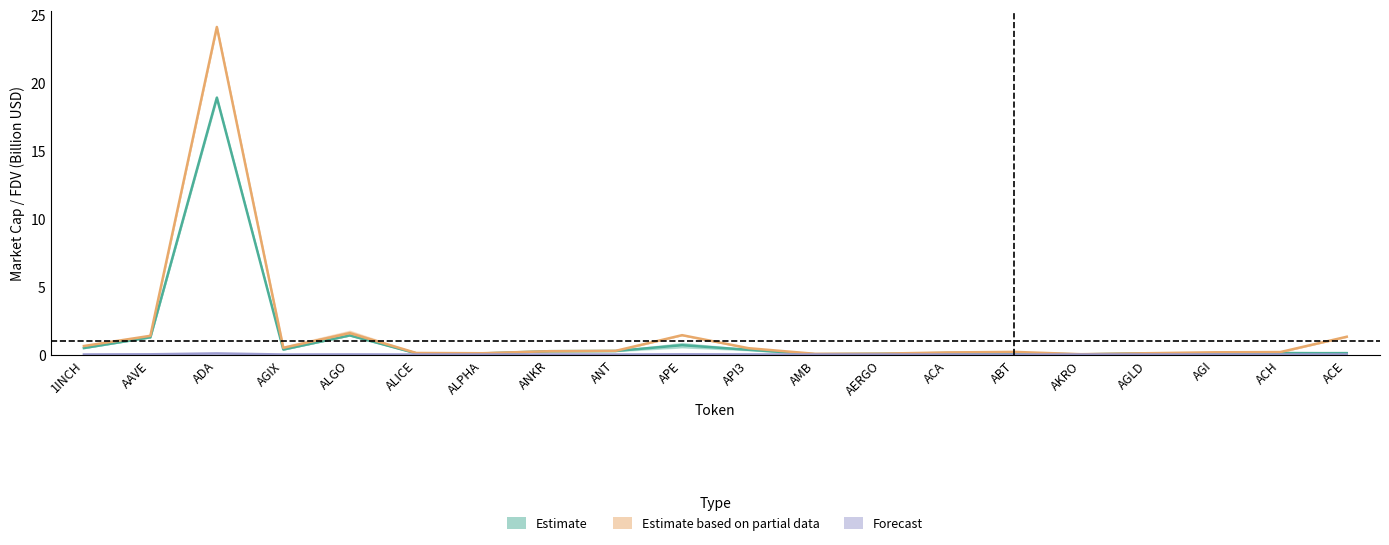

True or false: CMC_MarketCap has a value of 0.4 at AGIX.

True